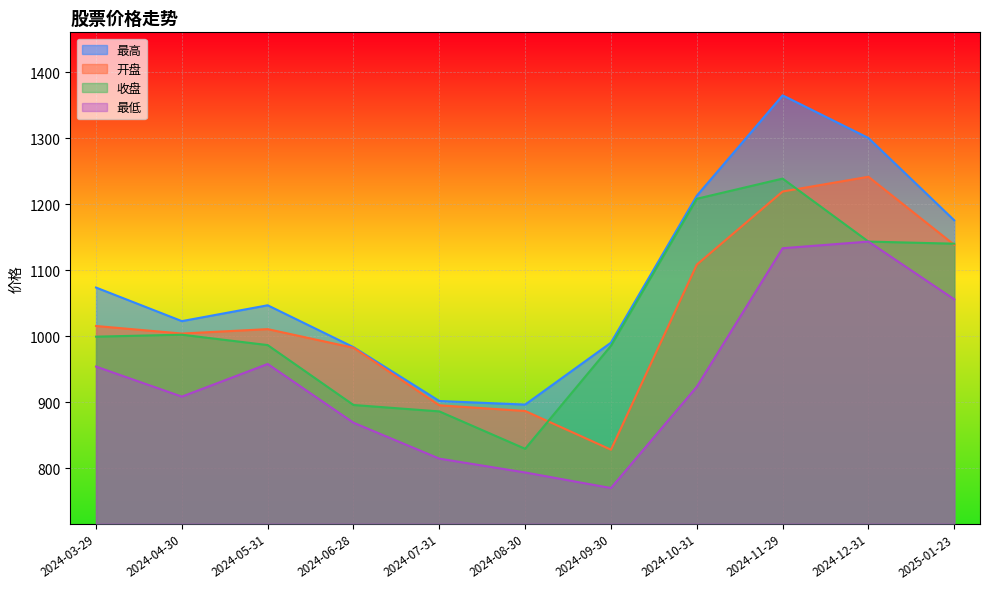

At which category does 最低 reach its first local valley?

2024-04-30